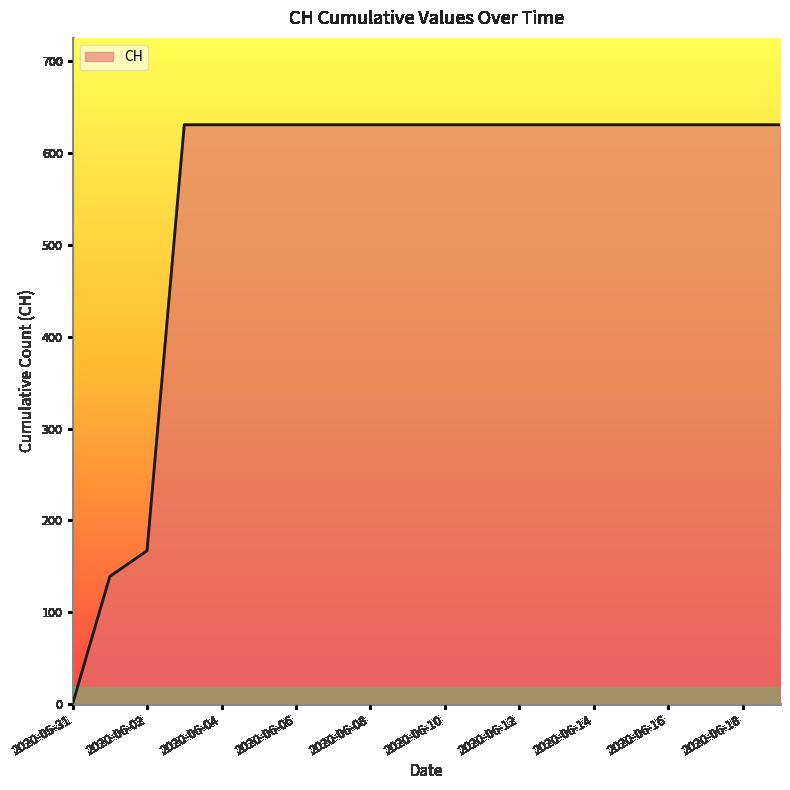

What is the maximum value shown in the chart?

631